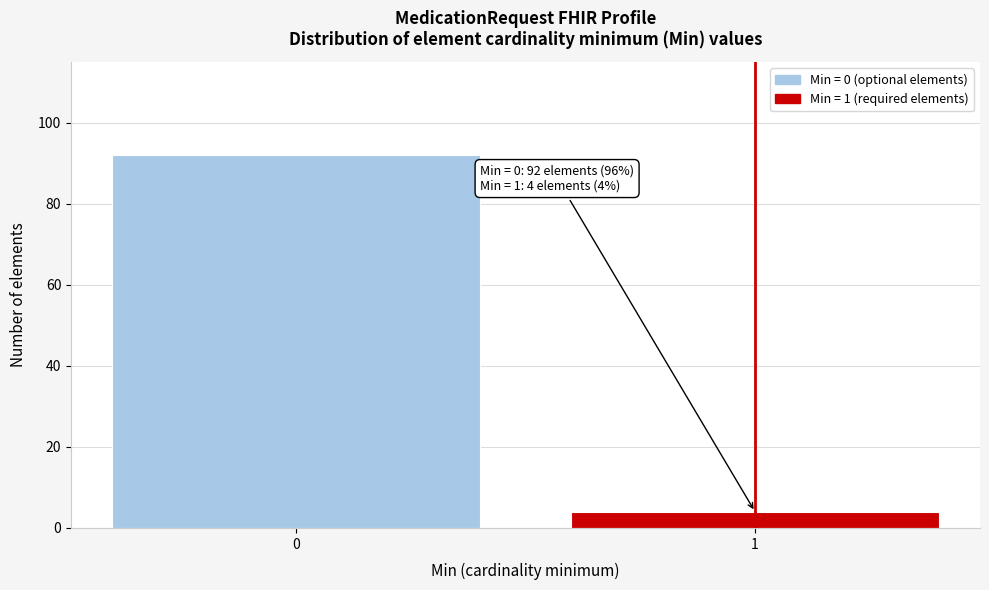

Reading left to right, transcribe all the data shown in this chart.

0=92	1=4